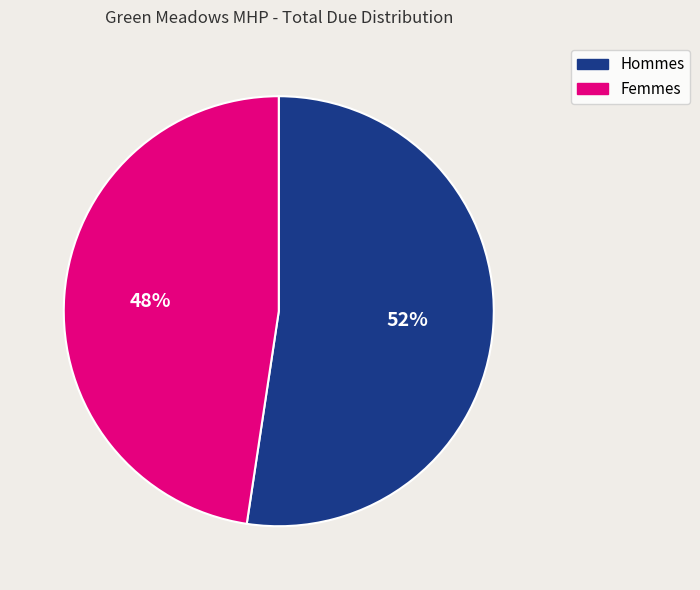

To the nearest percent, what is the average slice percentage?

50%